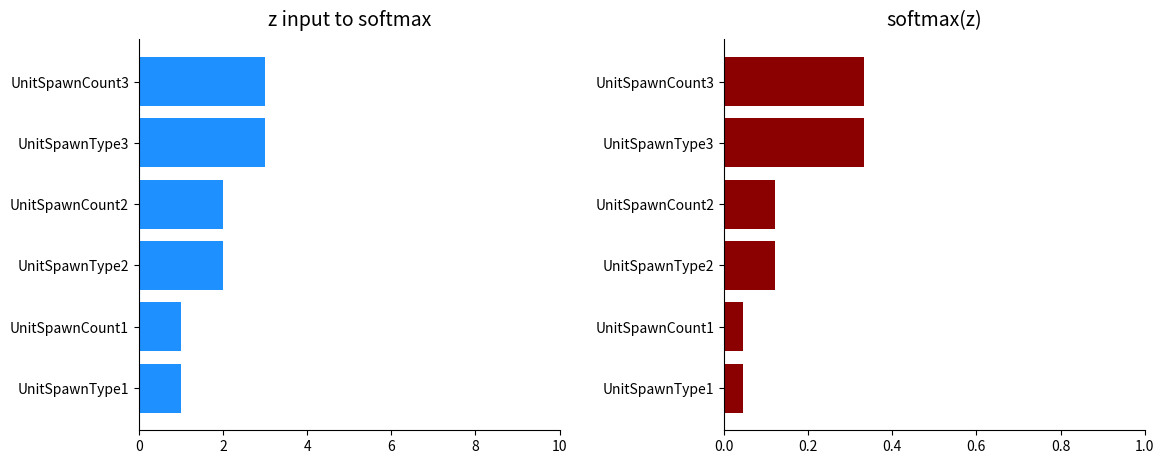

List the series in order of their peak value, lowest first.

softmax(# value), # value